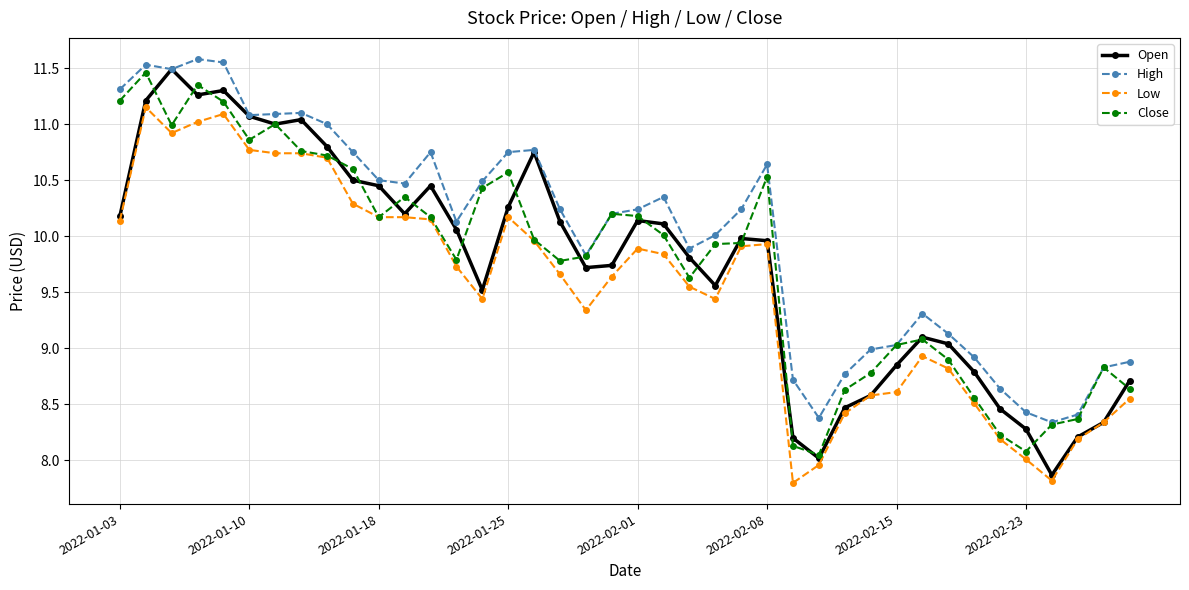

Which series has the largest total across all categories?

High